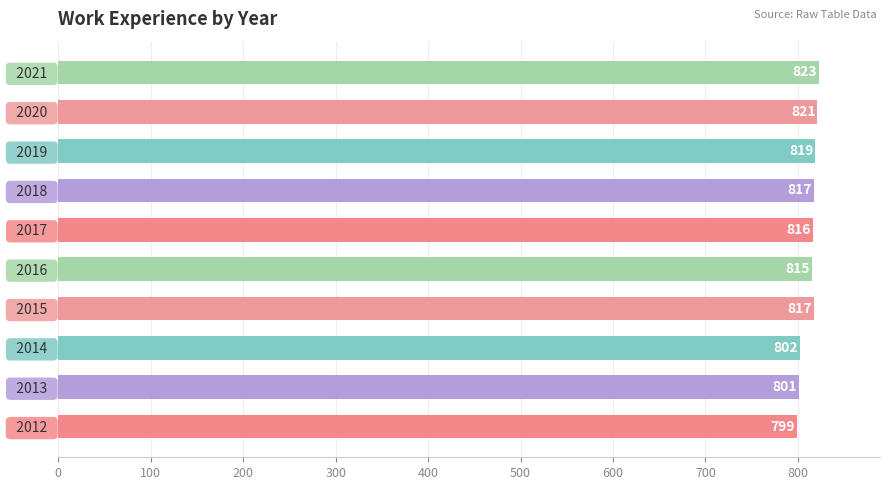

Reading top to bottom, what are all the values shown in this chart?

  2021  =823	  2020  =821	  2019  =819	  2018  =817	  2017  =816	  2016  =815	  2015  =817	  2014  =802	  2013  =801	  2012  =799